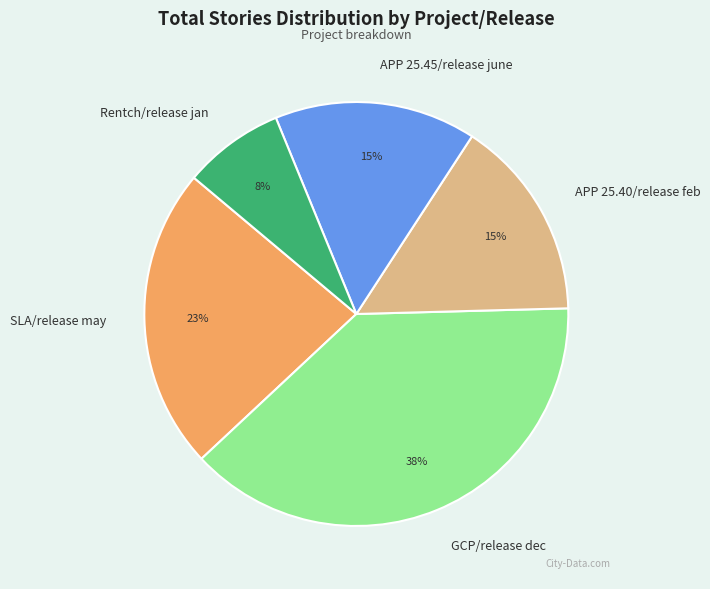

Does Rentch/release jan represent more than half of the total?

No